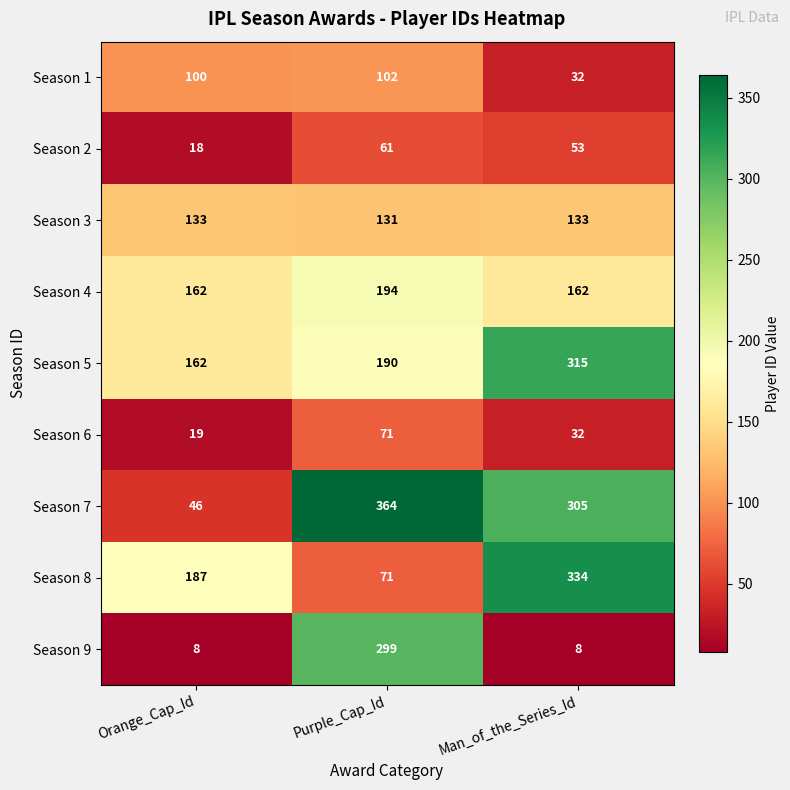

What is the lowest value of the Season 6 series?

19